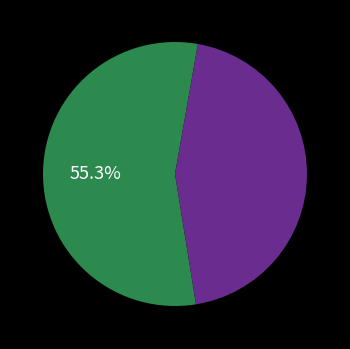

Does any single category account for the majority?

Yes